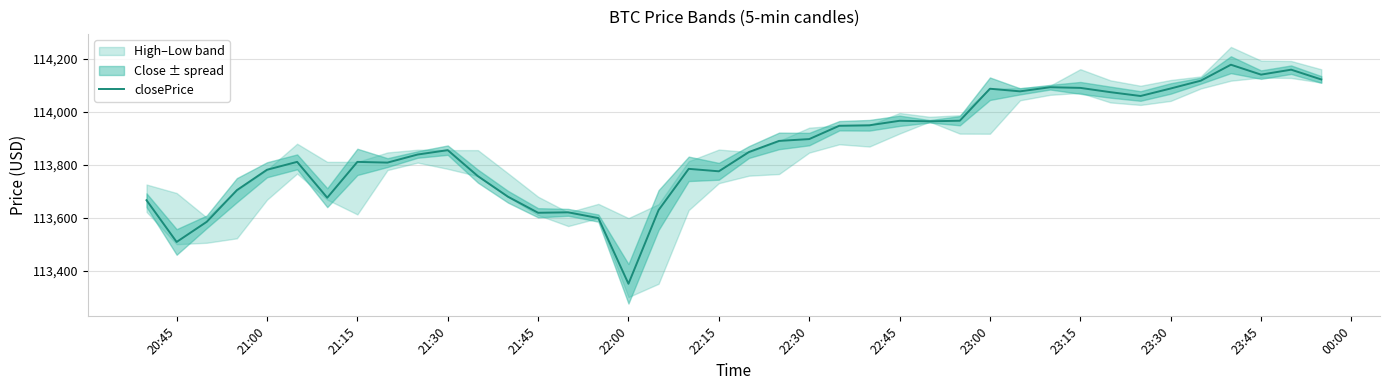

True or false: the data has more than 1 interior local peaks.

True